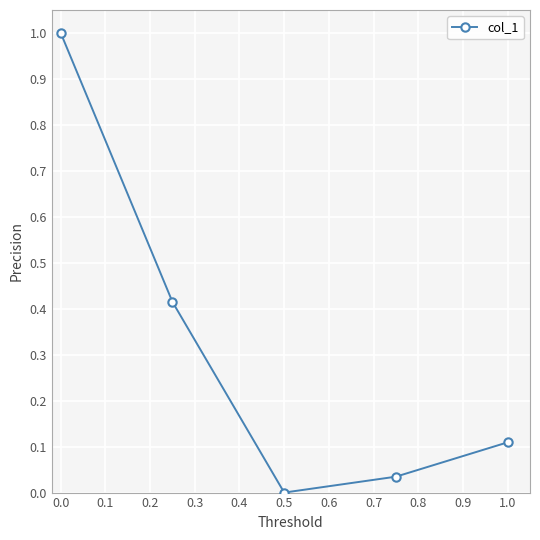

What is the average value?

0.3